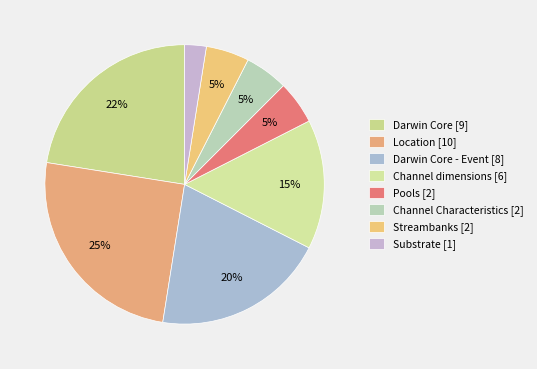

Count the number of slices in the pie.

8